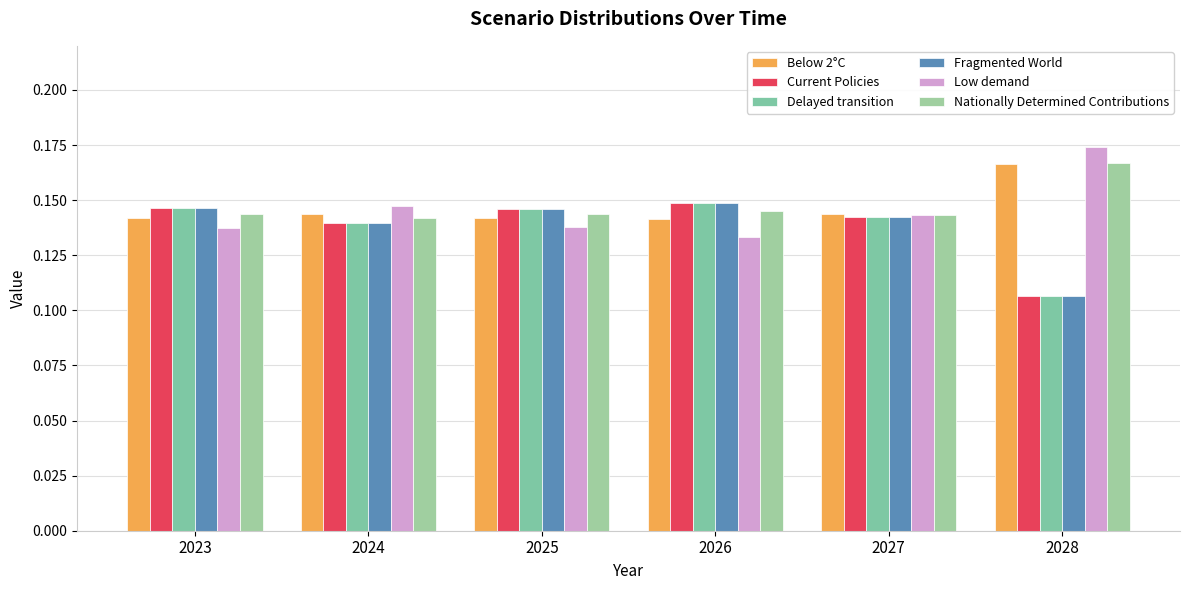

Is the value of Nationally Determined Contributions at 2024 greater than the value of Low demand at 2024?

No